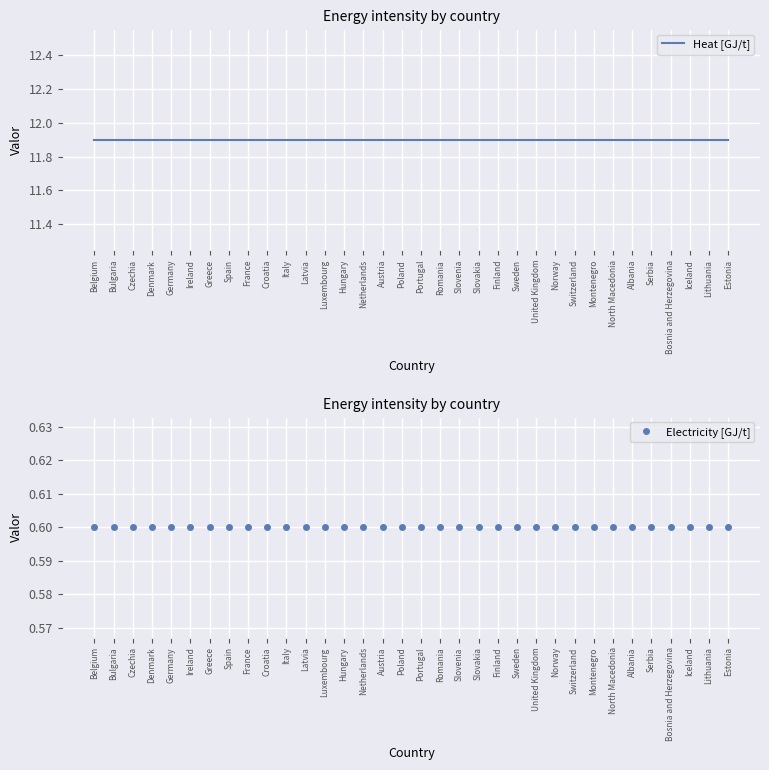

Rank the series at Iceland from lowest to highest value.

Electricity [GJ/t], Heat [GJ/t]